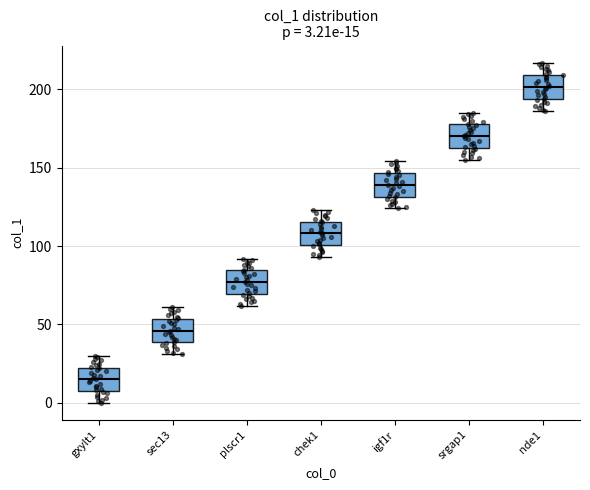

Which box's median line is the highest?

nde1